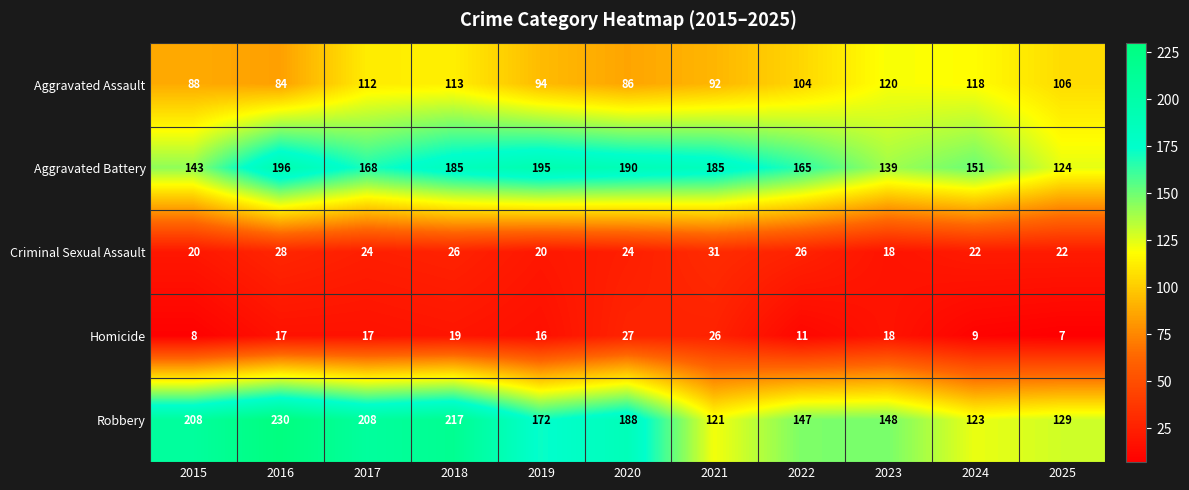

Rank the series by their maximum value, from highest to lowest.

Robbery, Aggravated Battery, Aggravated Assault, Criminal Sexual Assault, Homicide